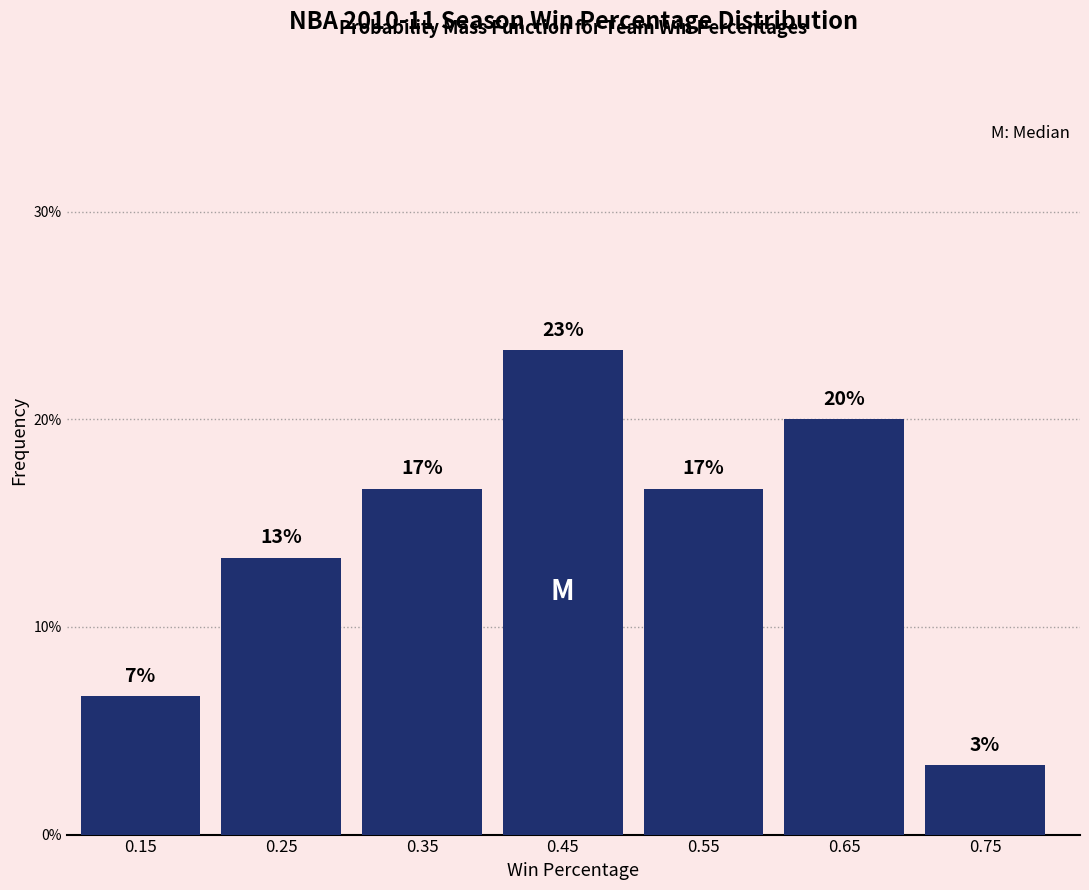

Are the bars horizontal?

No